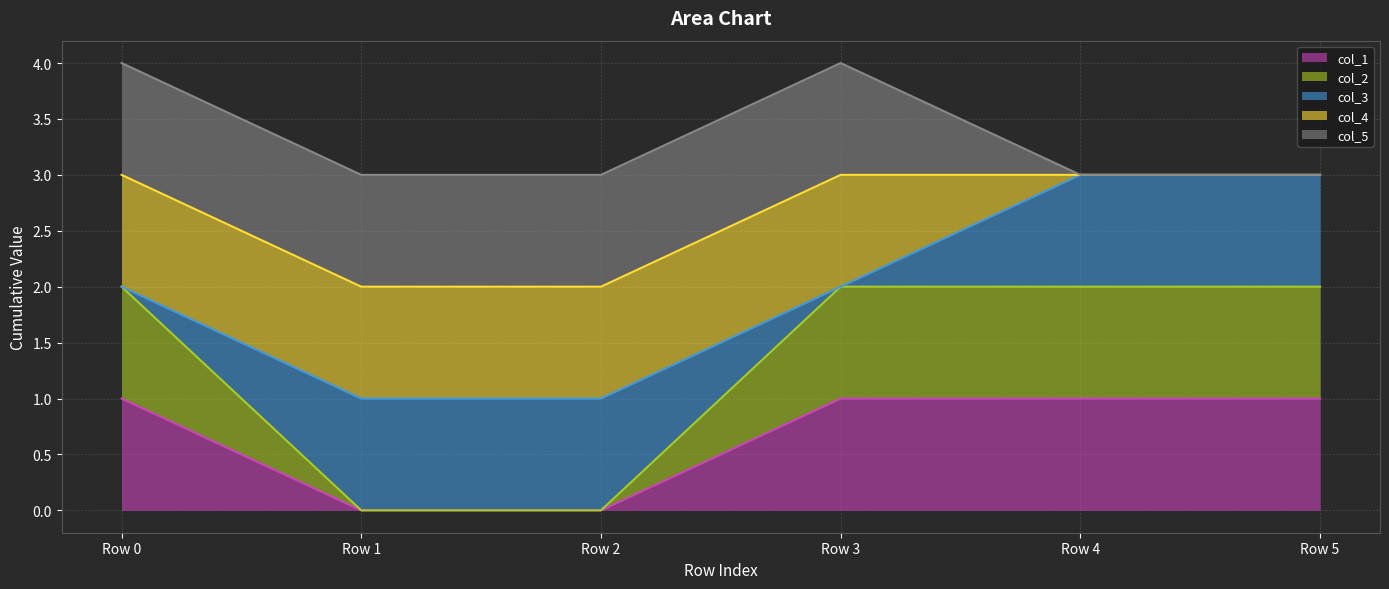

True or false: col_1 and col_3 intersect in this chart.

False